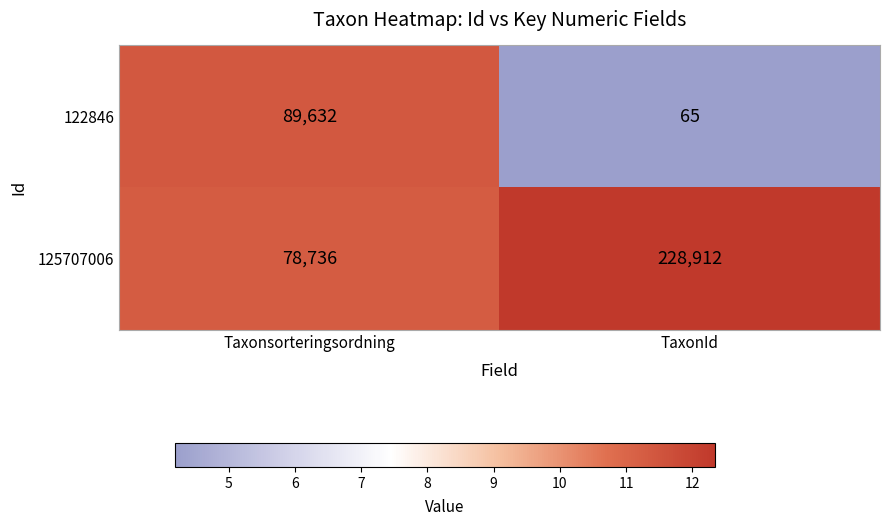

How many data points does each series have?

2